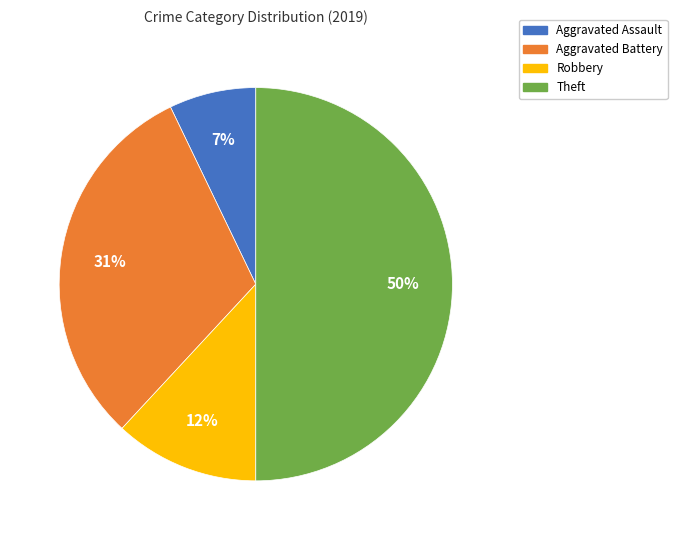

How many slices are in this pie chart?

4